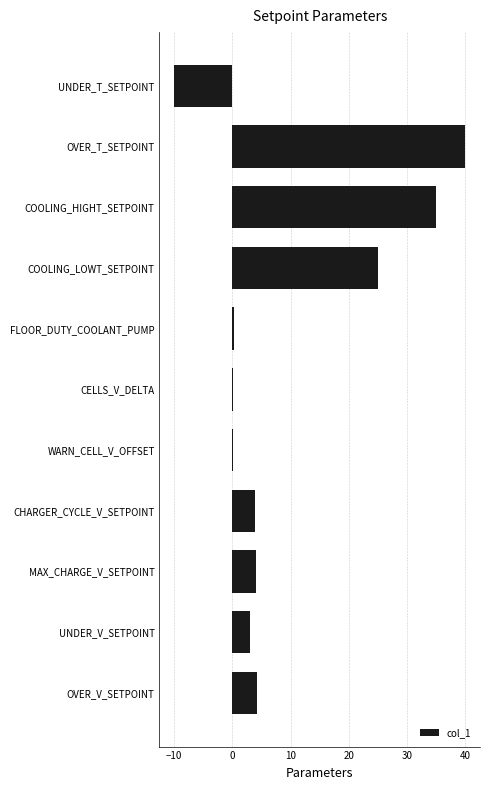

Which has a higher value, COOLING_HIGHT_SETPOINT or FLOOR_DUTY_COOLANT_PUMP?

COOLING_HIGHT_SETPOINT